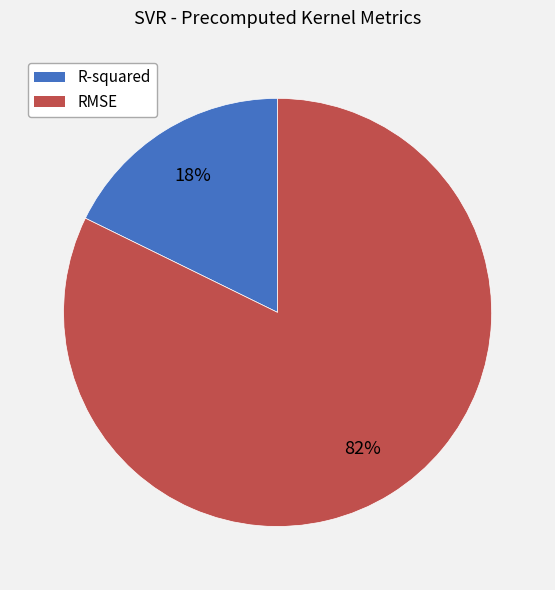

How many slices are in this pie chart?

2